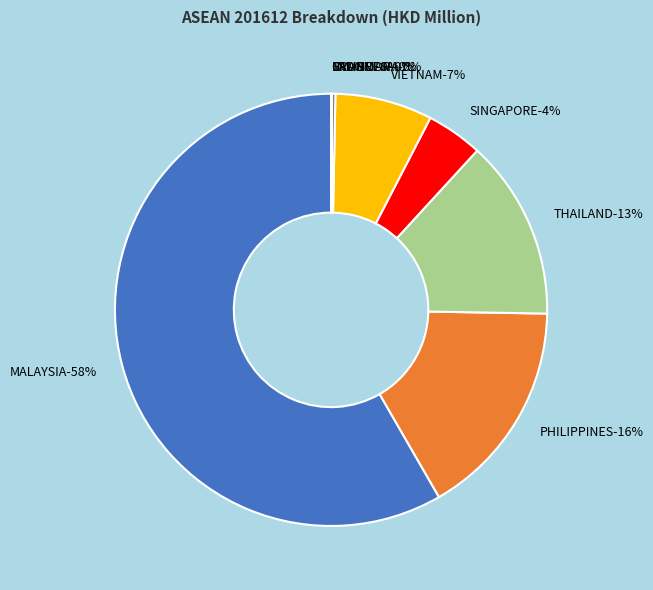

Does MALAYSIA account for over 50% of the chart?

Yes